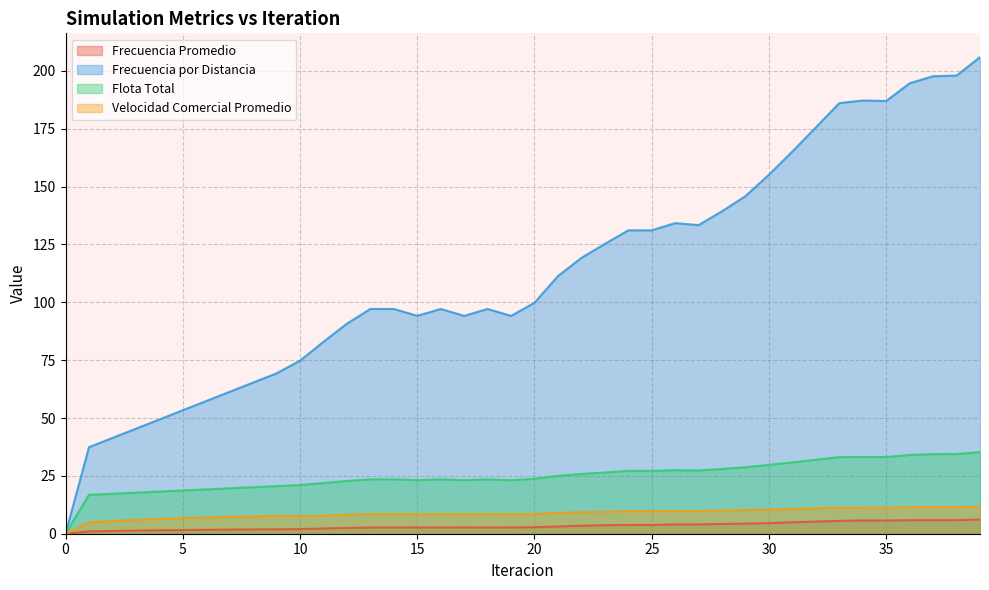

Where is Frecuencia Promedio nearest to the value 3?

21